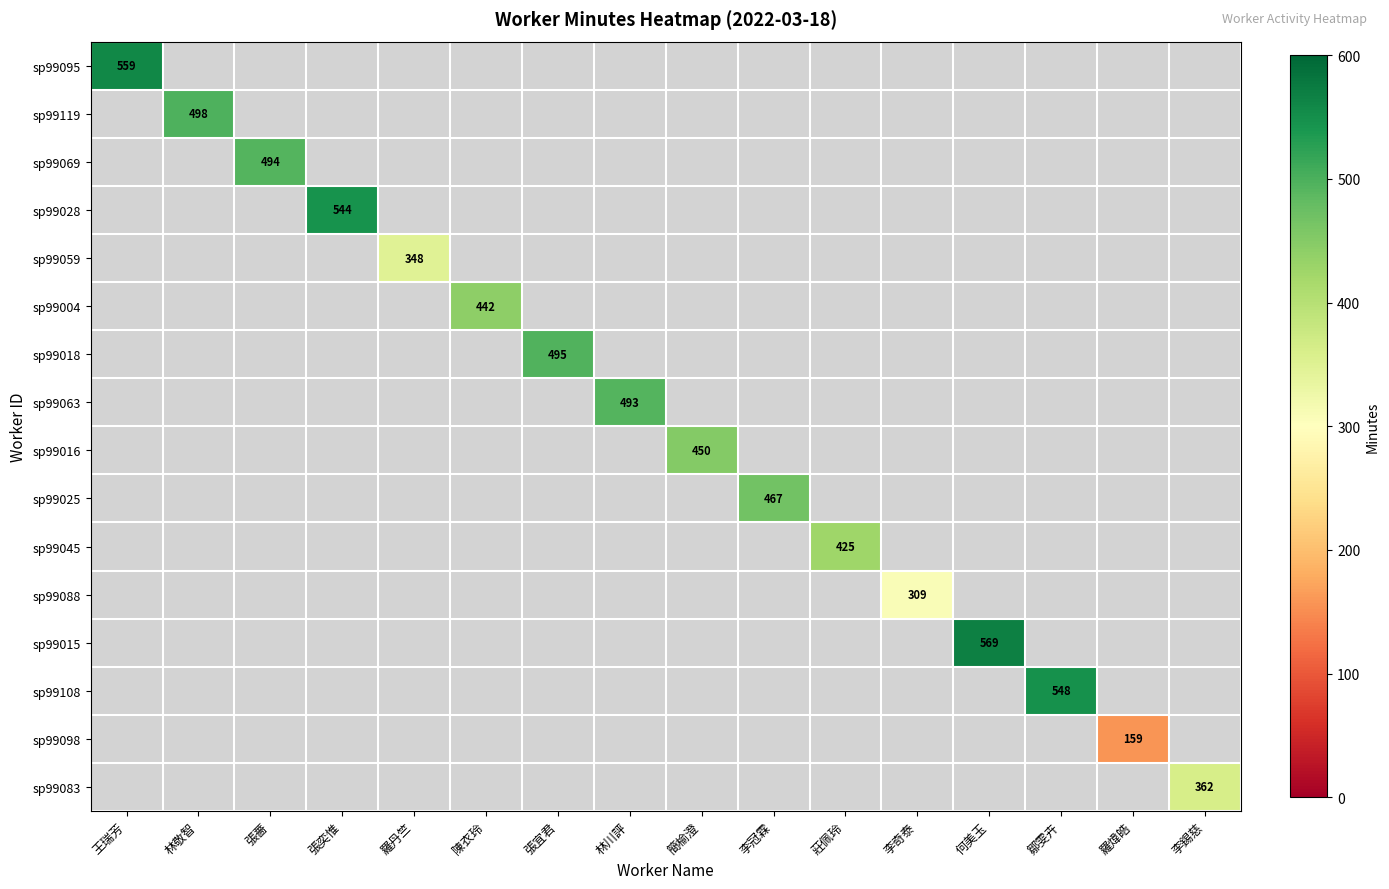

Is it true that sp99045 equals 710 at 莊佩玲?

False